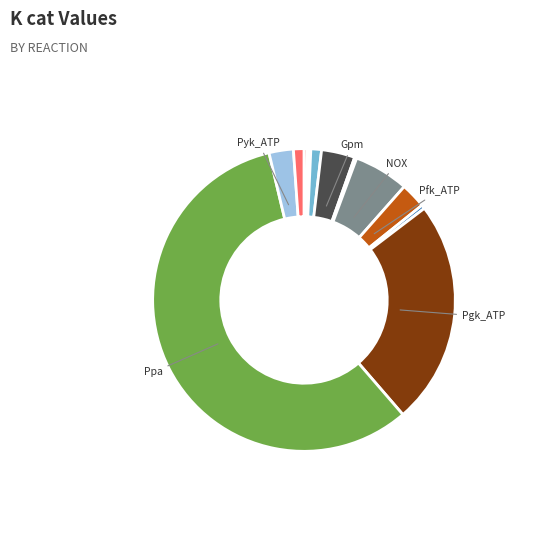

Which category has the biggest portion of the pie?

Ppa